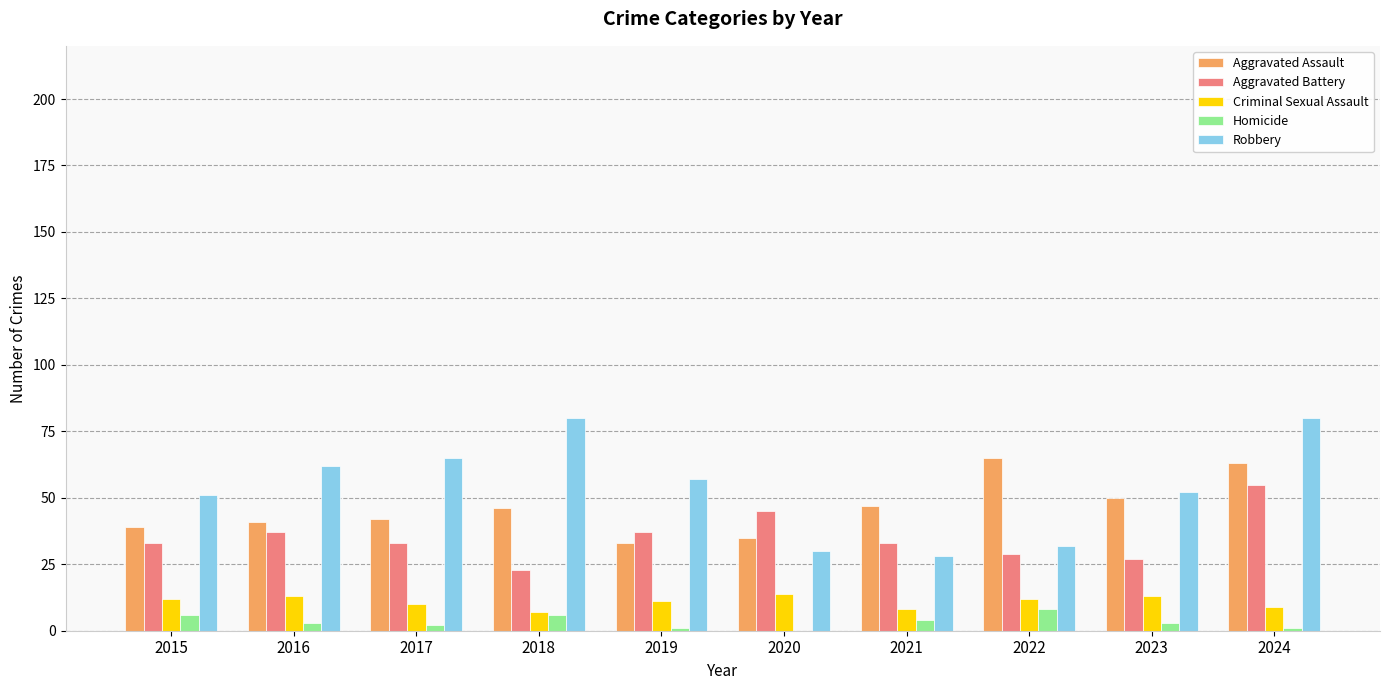

How many data points does each series have?

10